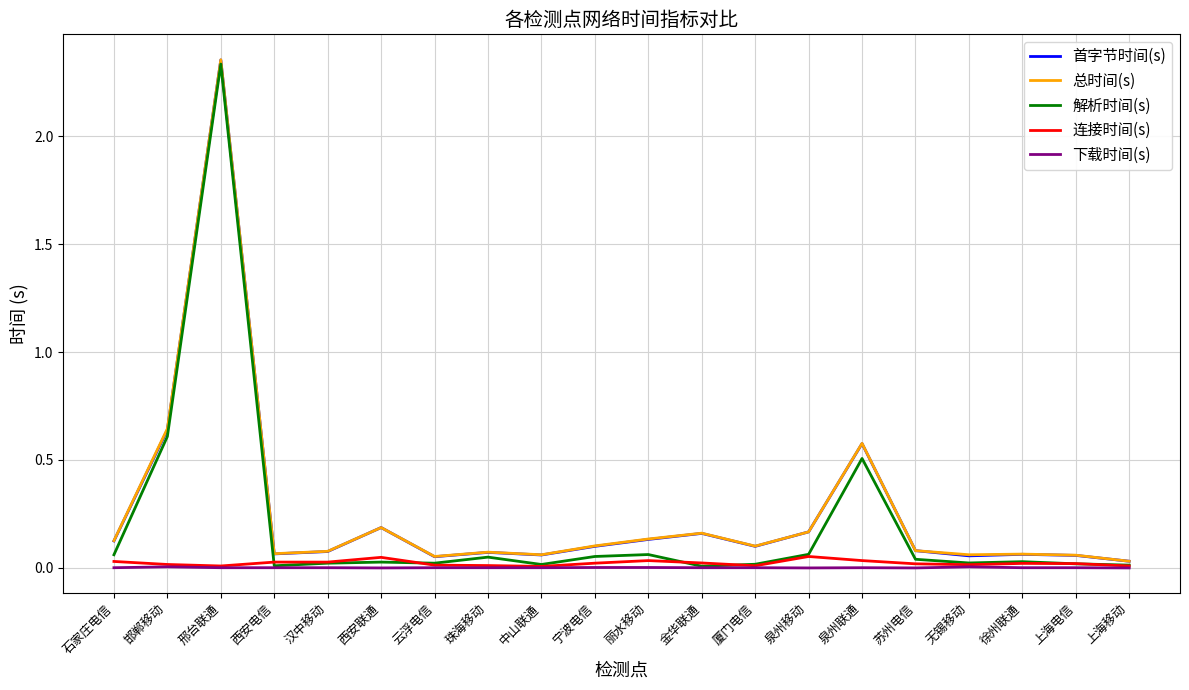

At which category is the sum across all series the highest?

邢台联通